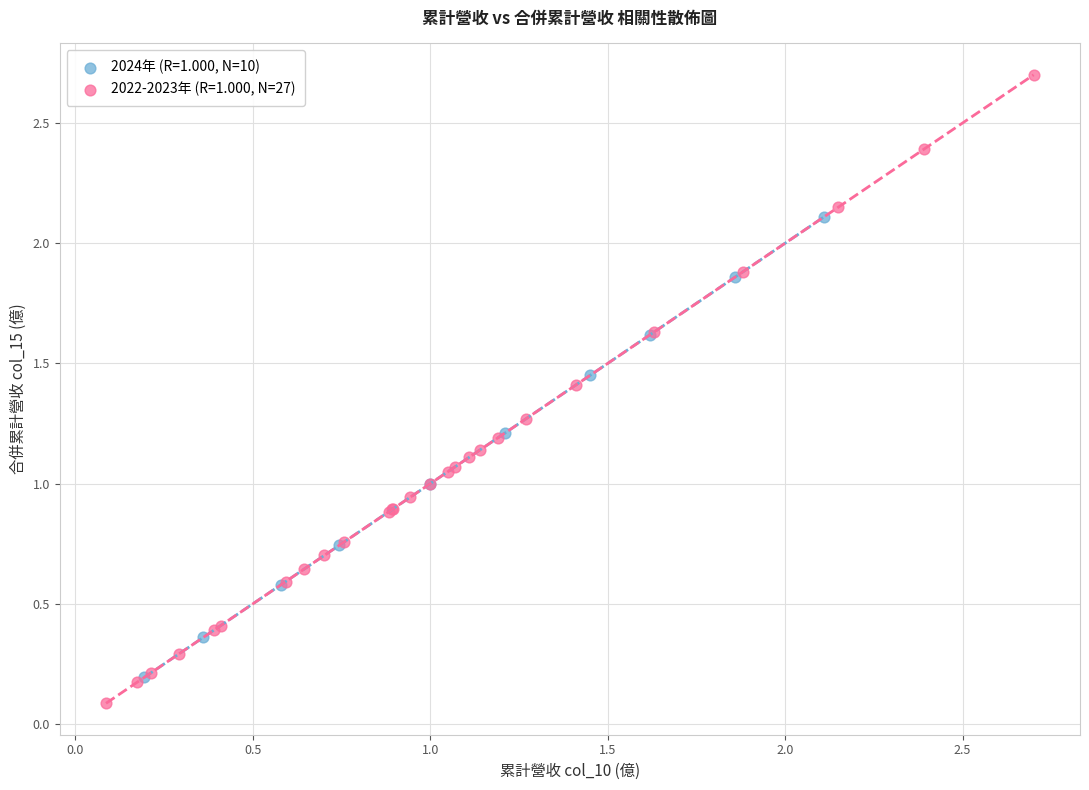

Which series reaches the maximum Y coordinate?

2022-2023年 (R=1.000, N=27)